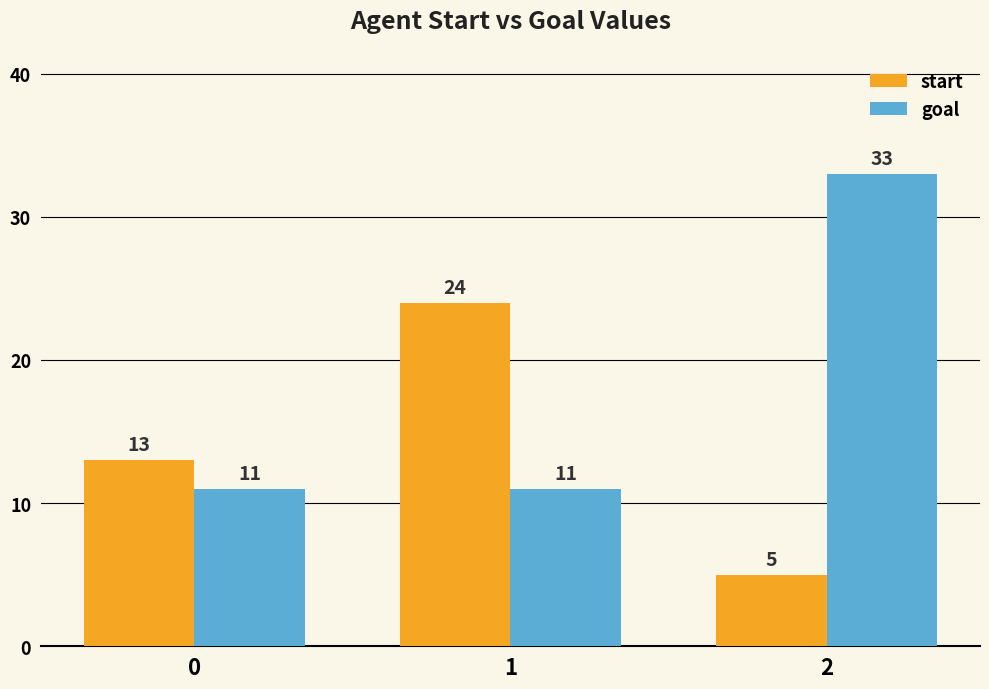

What are all the series names shown in the legend?

start, goal